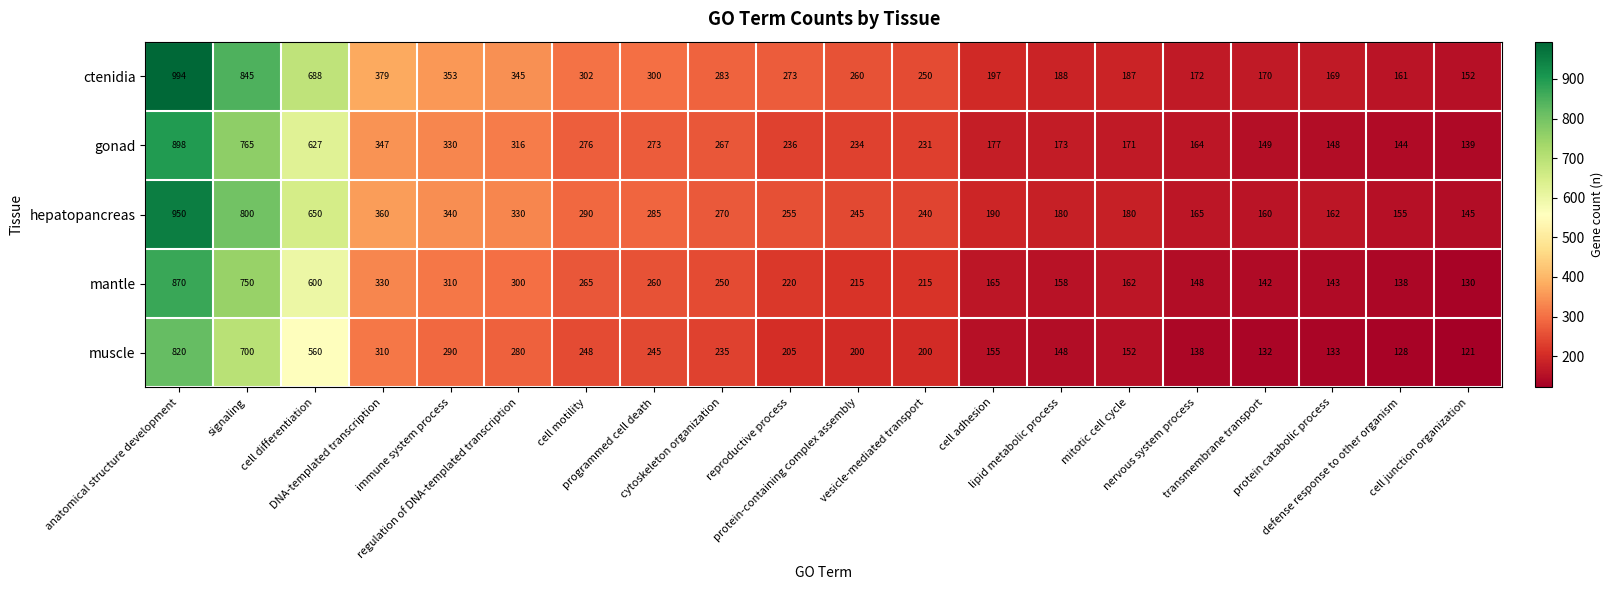

What is the difference between the maximum and minimum values in the hepatopancreas series?

805